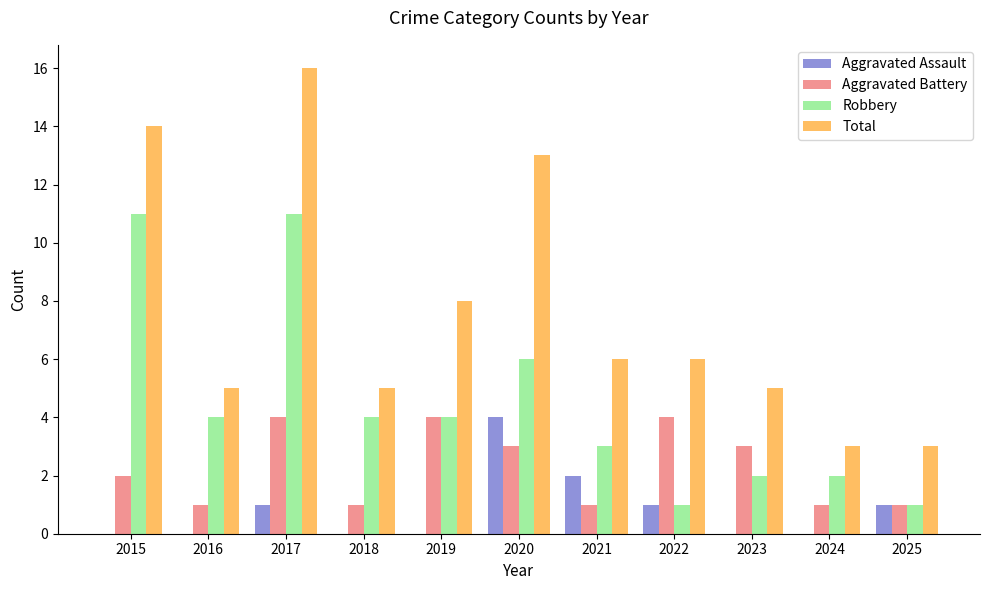

Which category has the highest value in the Aggravated Assault series?

2020